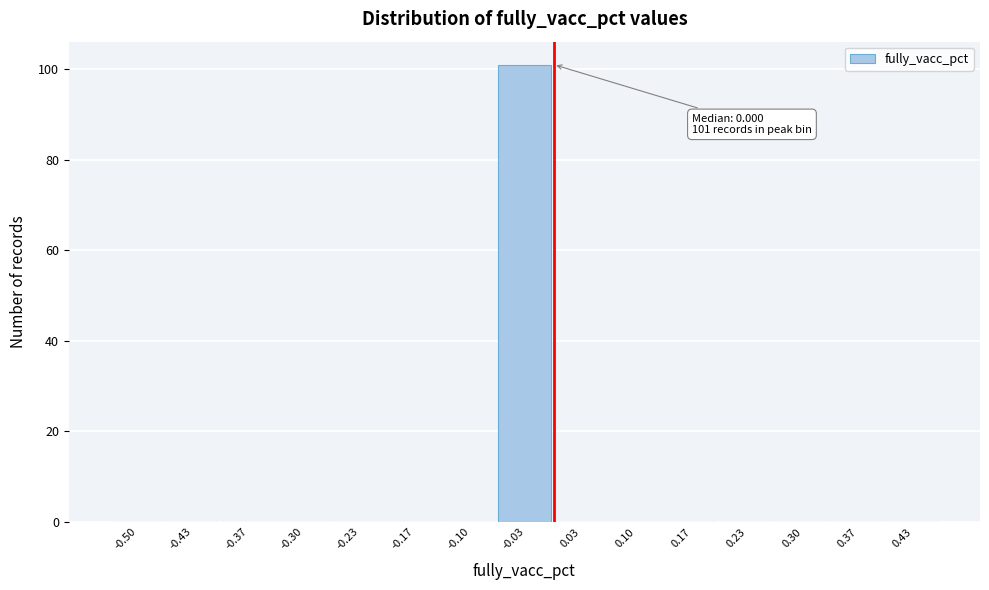

Reading left to right, extract all data points from this chart.

-0.50=0	-0.43=0	-0.37=0	-0.30=0	-0.23=0	-0.17=0	-0.10=0	-0.03=101	0.03=0	0.10=0	0.17=0	0.23=0	0.30=0	0.37=0	0.43=0